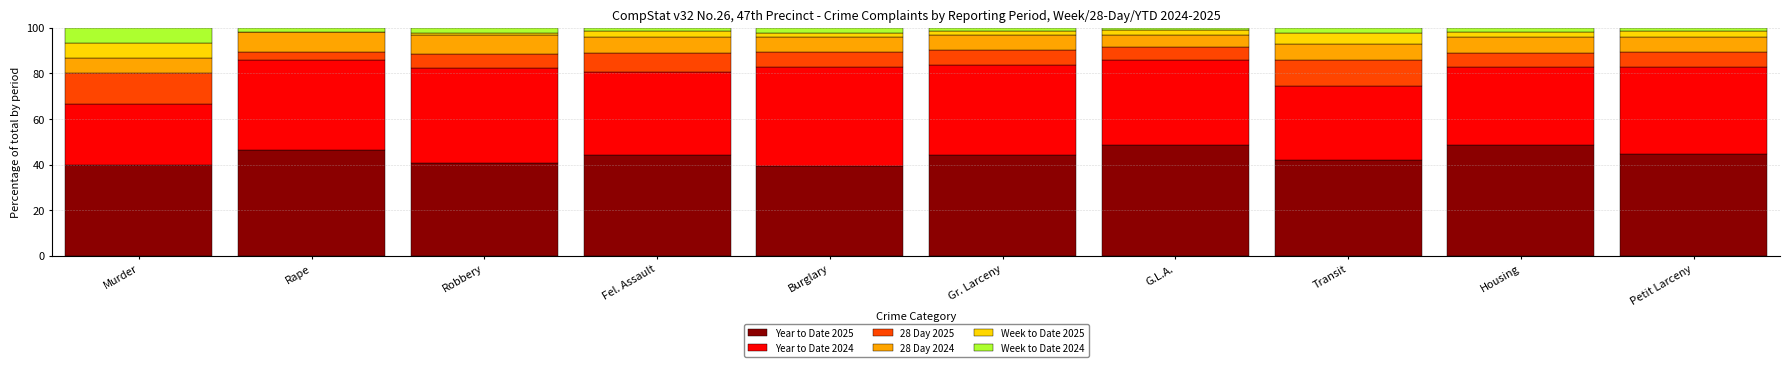

What is the total value across all series at Murder?

100.0